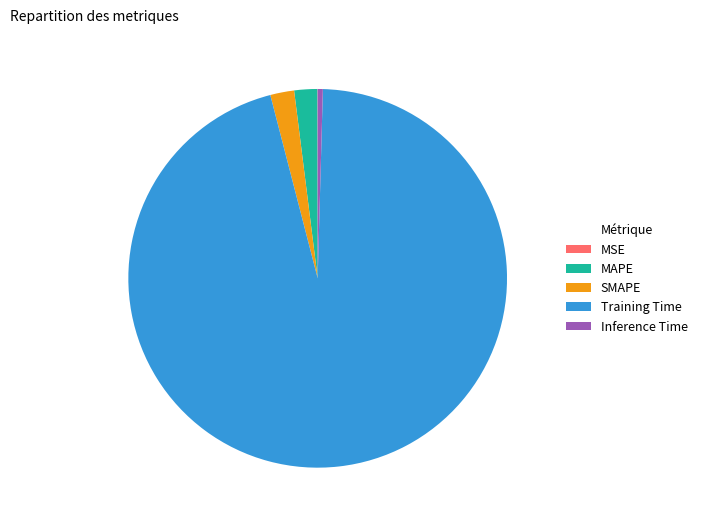

Which category has the biggest portion of the pie?

Training Time